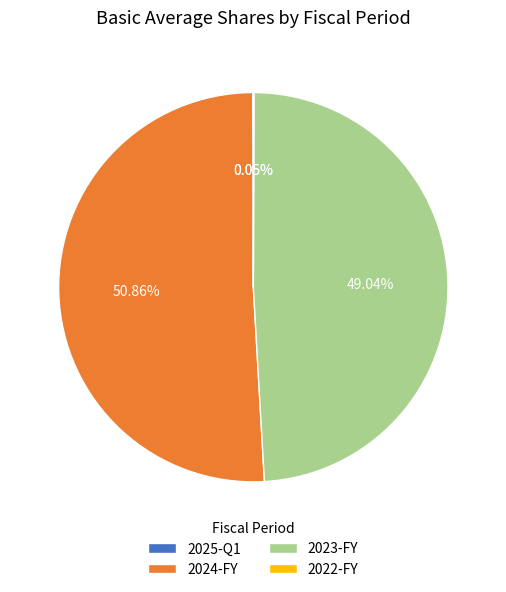

What is the majority slice?

2024-FY